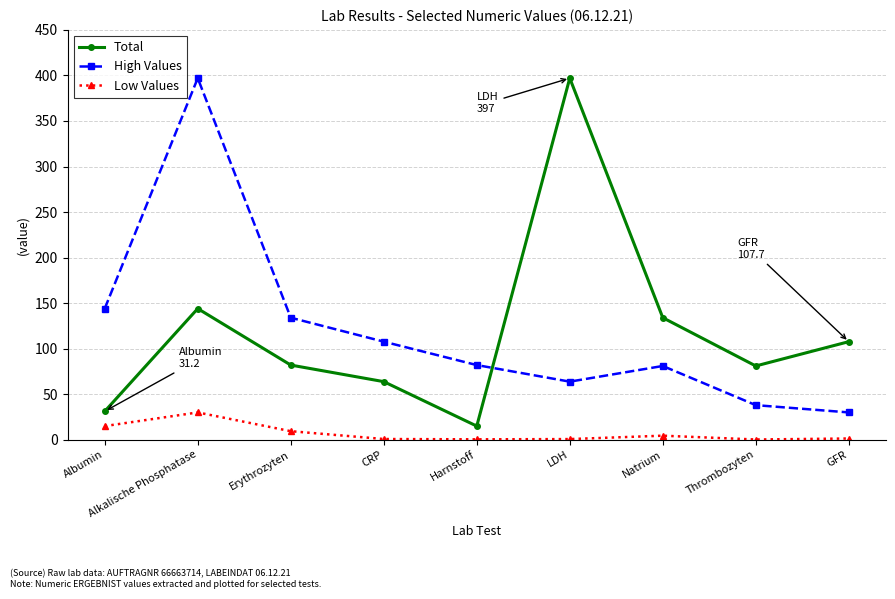

What is the lowest value of the Total series?

15.0